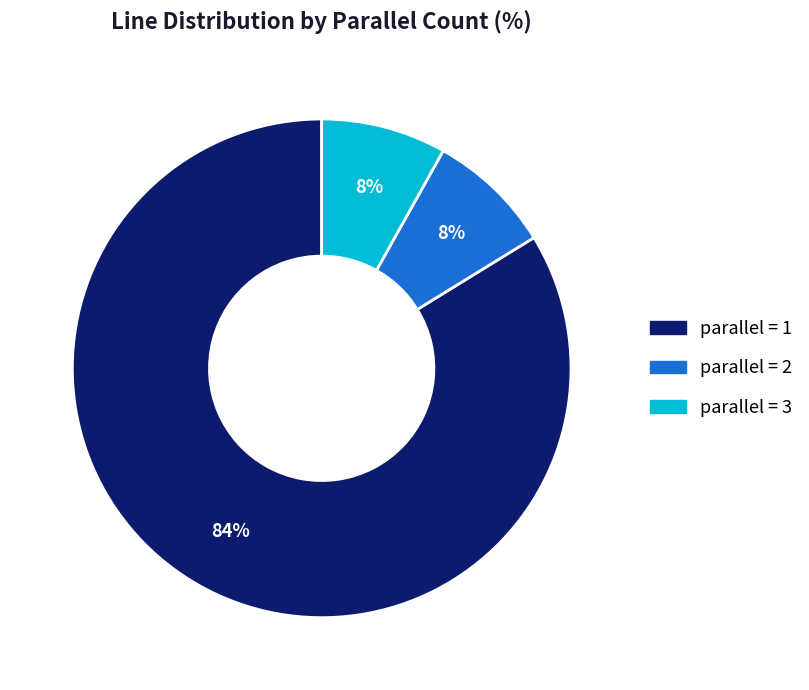

Is there any slice that represents more than half of the pie?

Yes